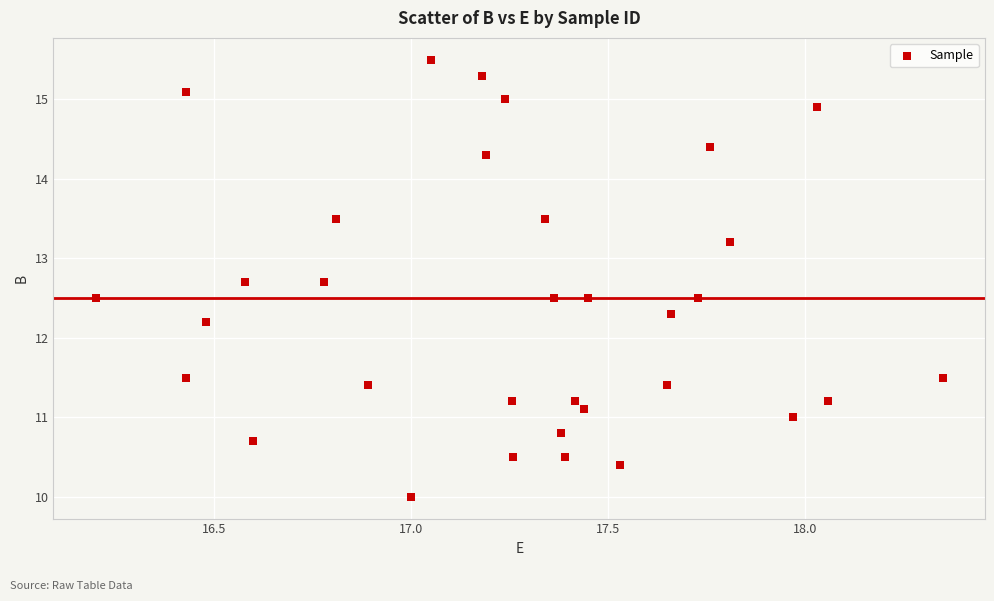

What is the range of Y values (max minus min)?

5.5